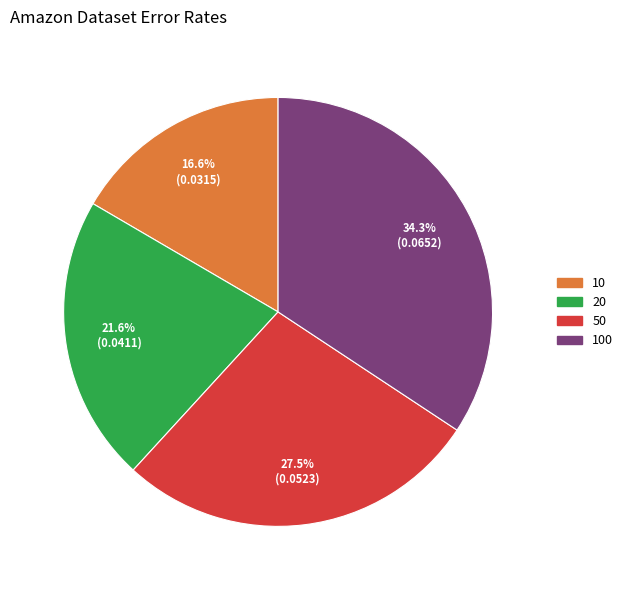

Count the number of slices in the pie.

4